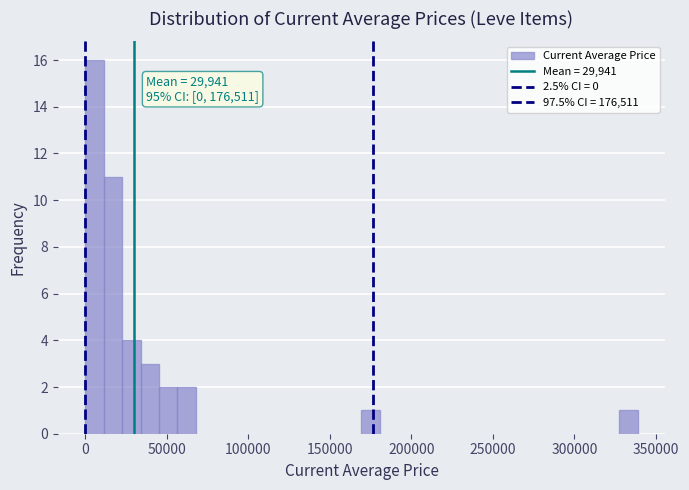

Read against the x-axis, roughly where is the centre of the tallest bar?

5000